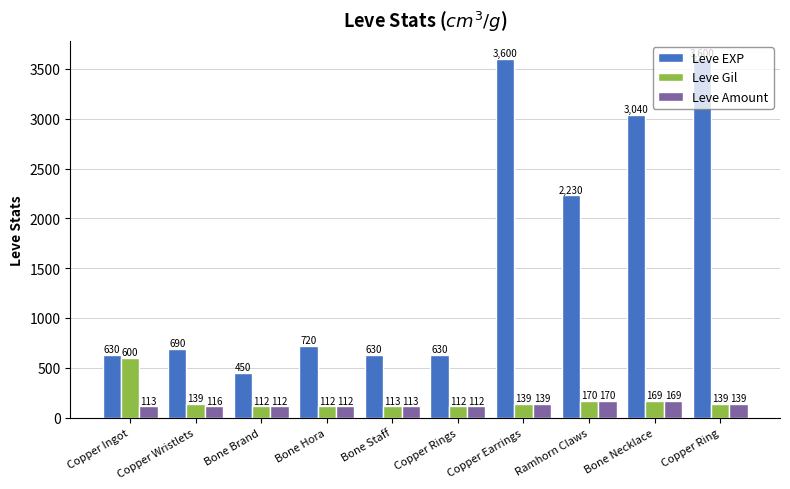

How many data points in Leve Gil are less than 139?

4